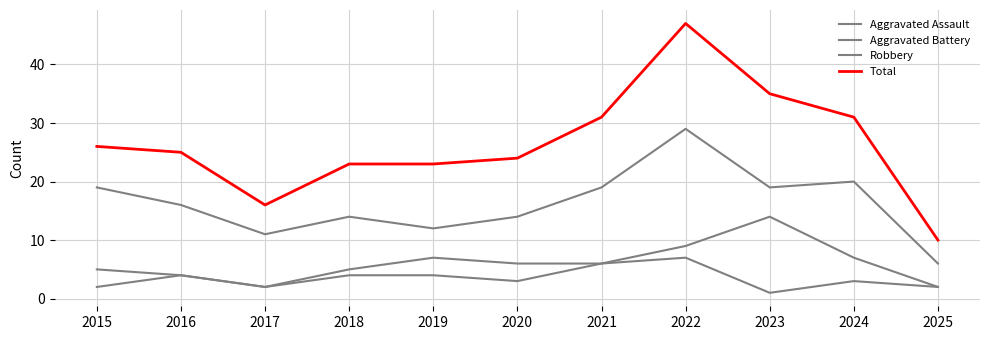

How many lines are shown in the chart?

4